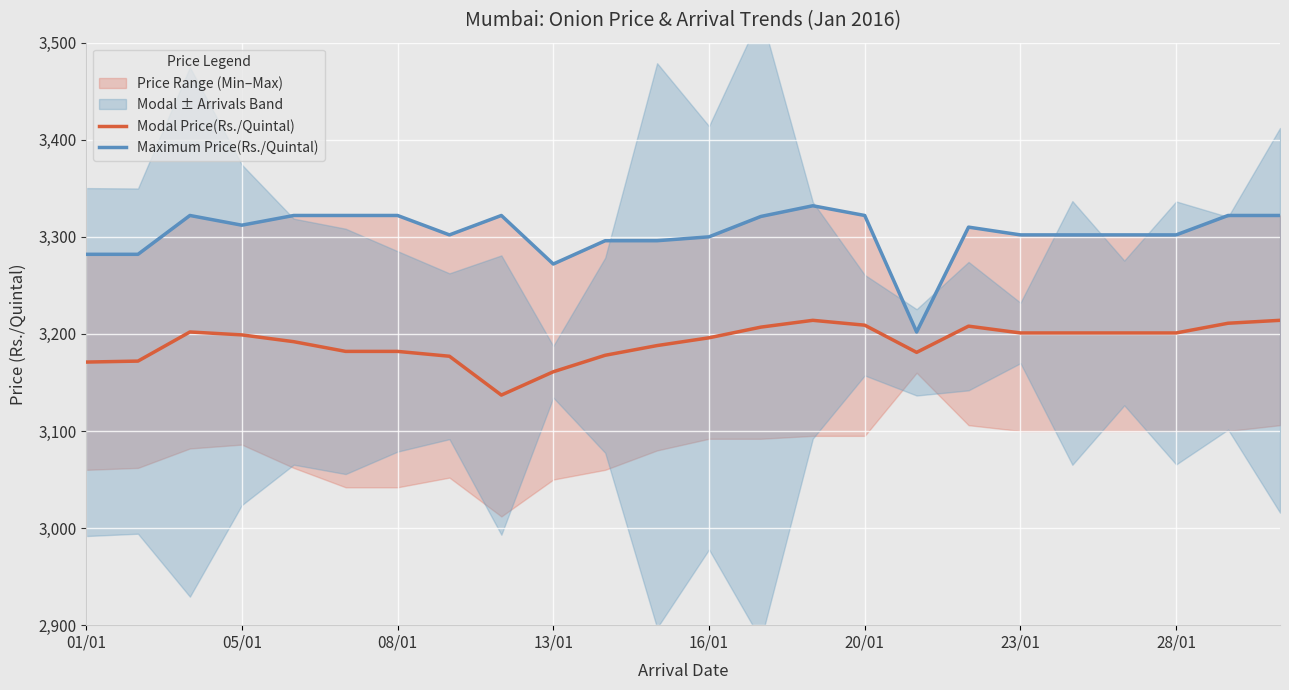

The value of Modal Price(Rs./Quintal) at 01/01 is 3171. True or false?

True